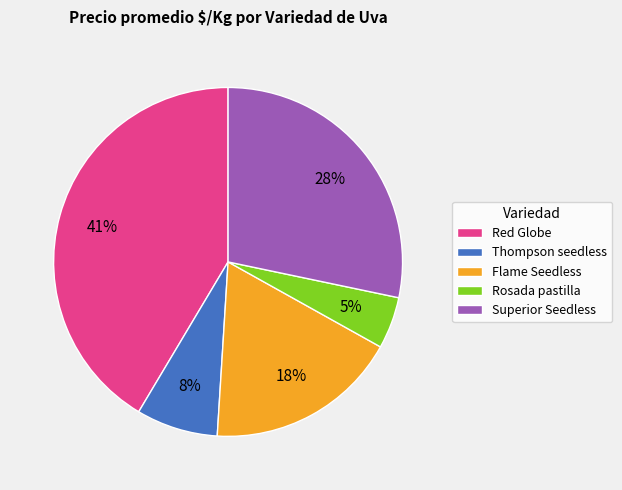

Which has a higher value, Superior Seedless or Red Globe?

Red Globe